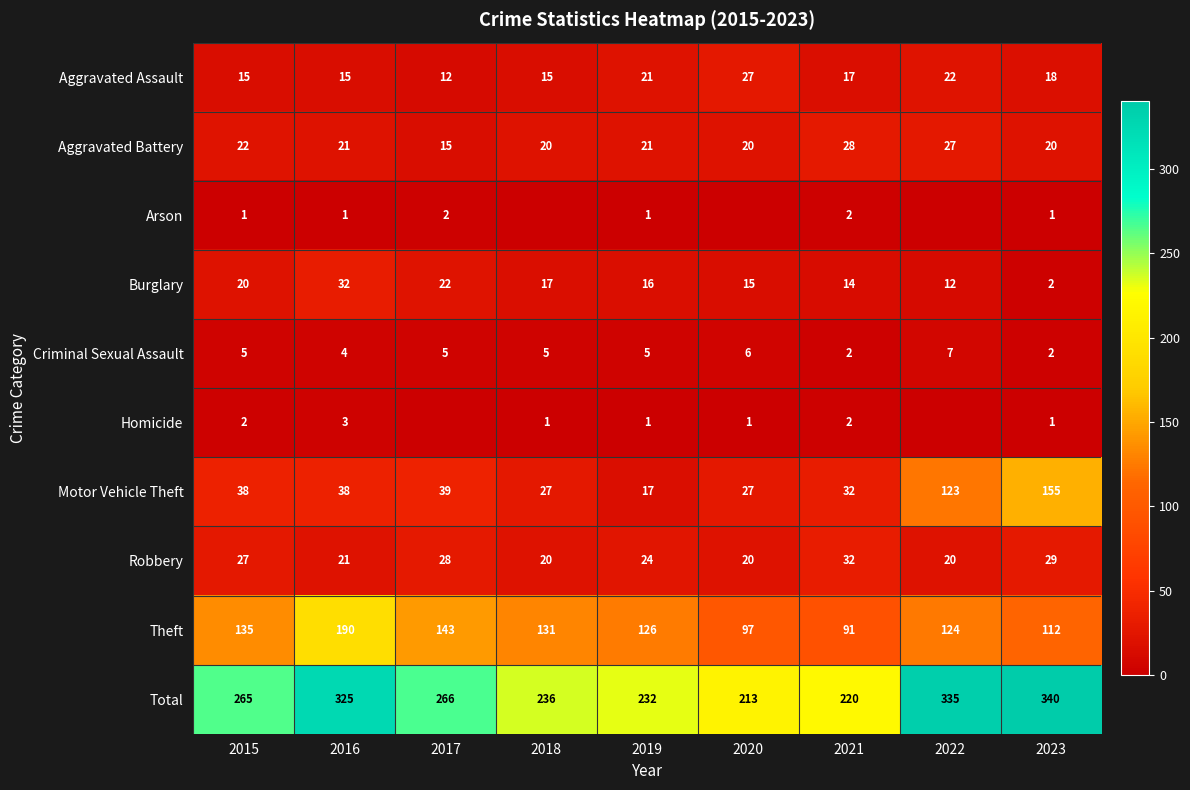

True or false: Burglary has a value of 19 at 2022.

False